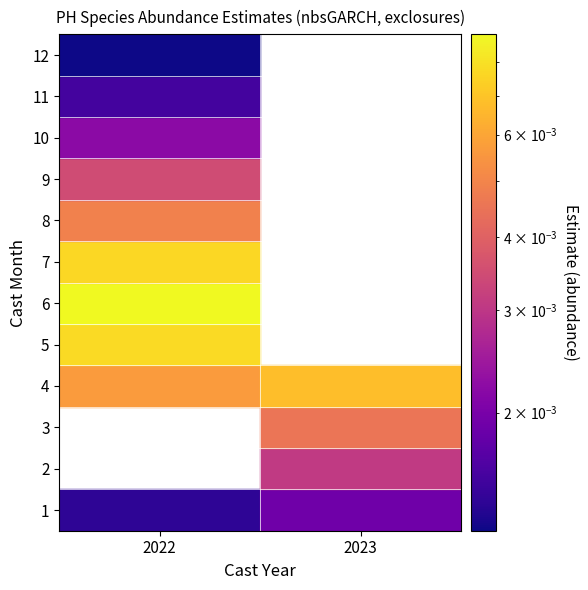

Count the number of categories in the chart.

2